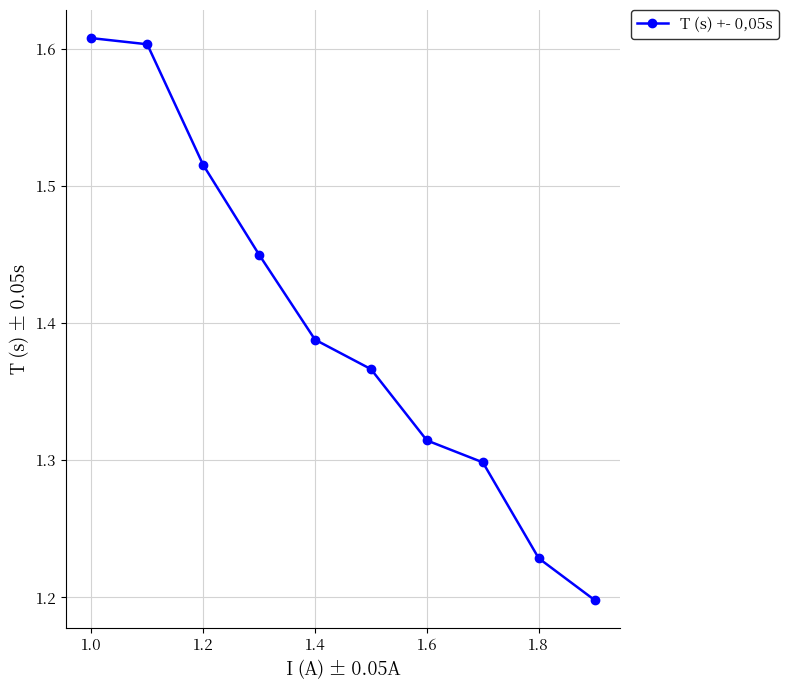

What is the difference between the second highest and second lowest values?

0.4